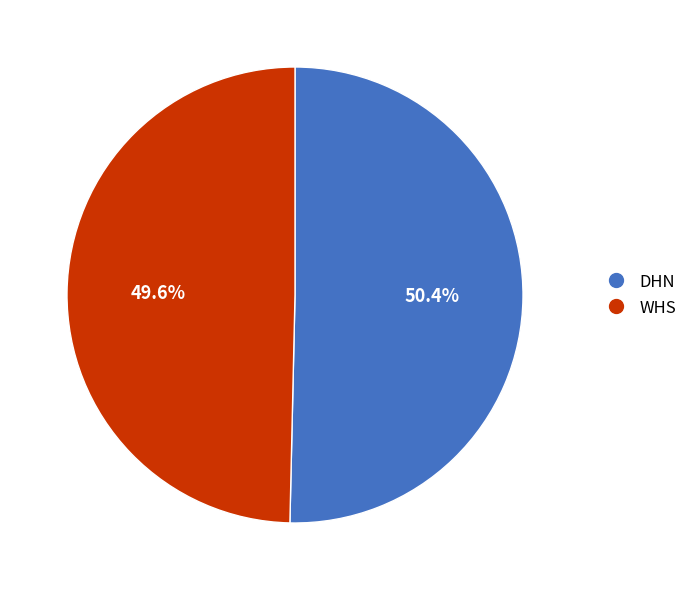

How much of the chart is everything except DHN?

49.6%